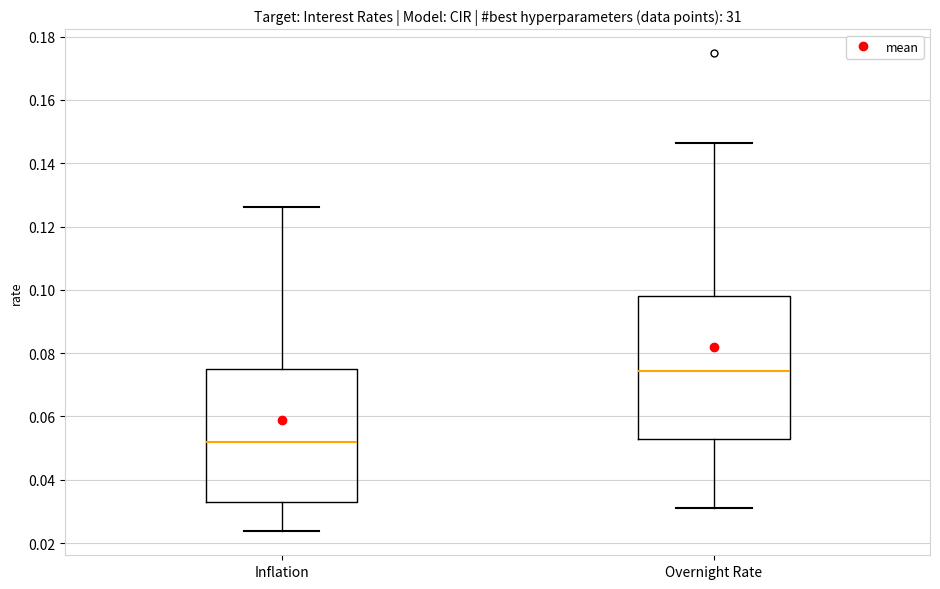

Comparing the boxes themselves (not the whiskers), which one is the tallest?

Overnight Rate